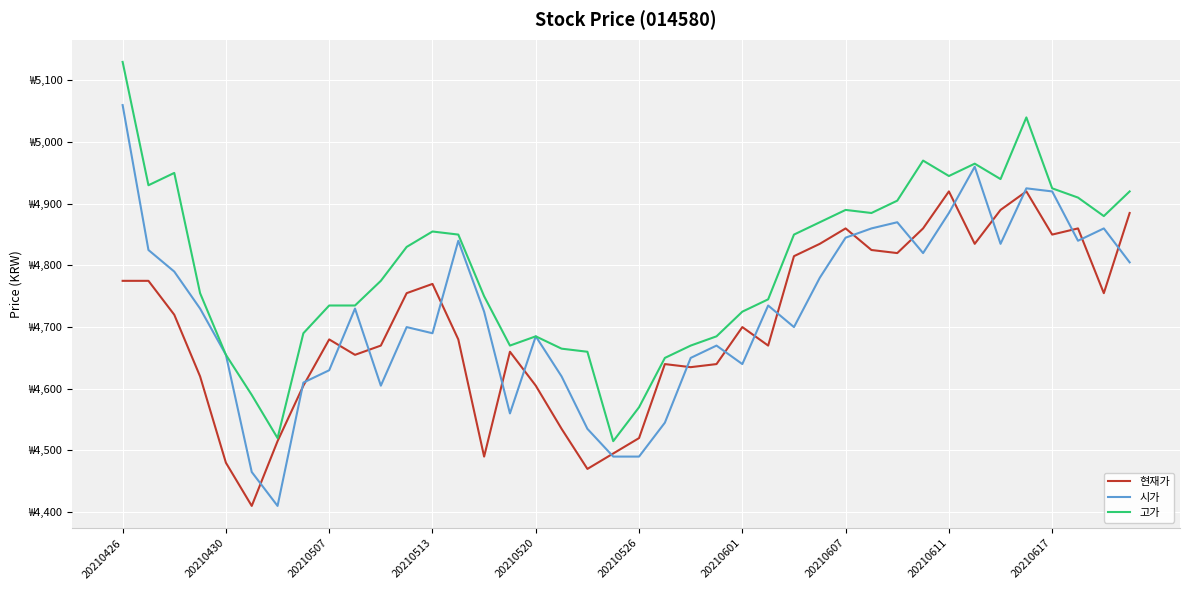

True or false: 현재가 has more than 1 points higher than both neighbors.

True